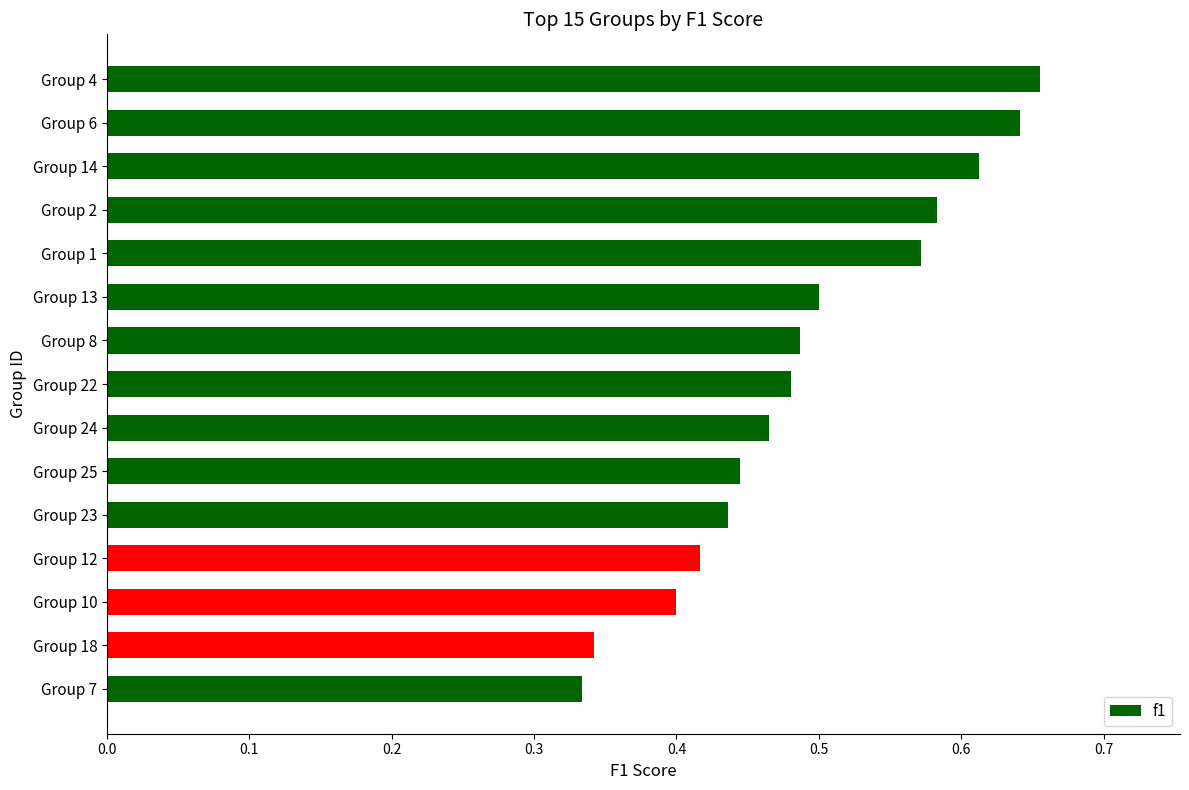

True or false: the data shows 0.4 at Group 10.

True